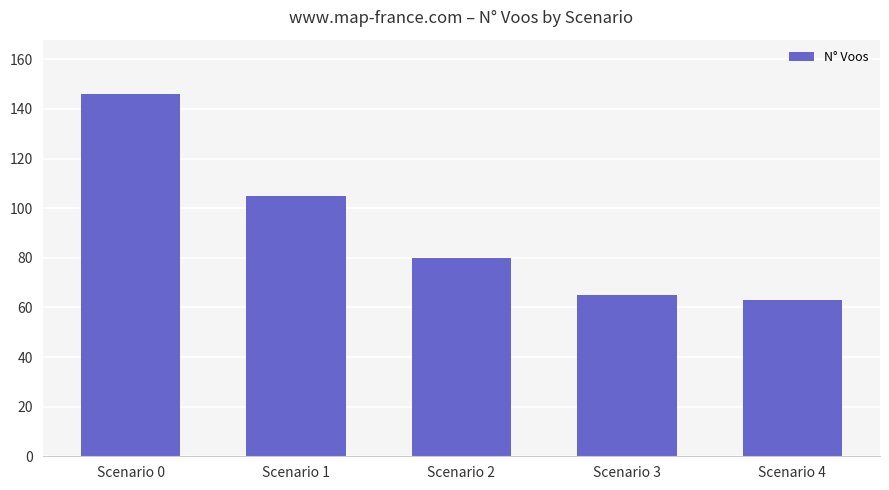

What is the change in value from Scenario 3 to Scenario 4?

-2